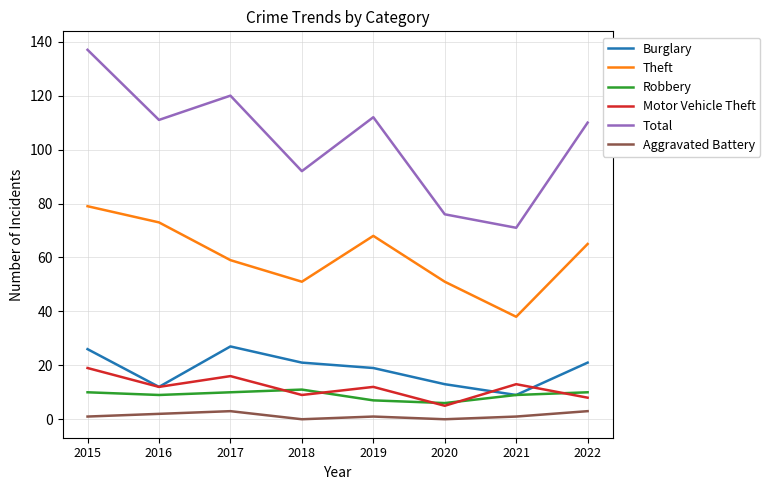

True or false: Robbery and Aggravated Battery cross at least once.

False